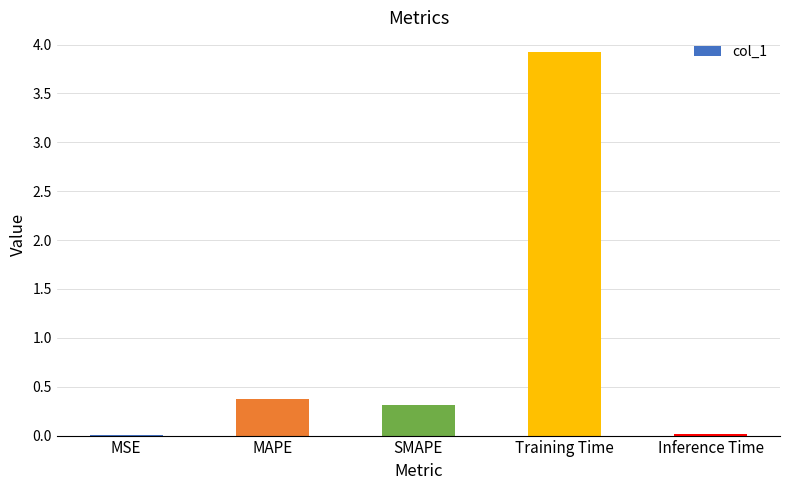

Which has a higher value, SMAPE or MSE?

SMAPE